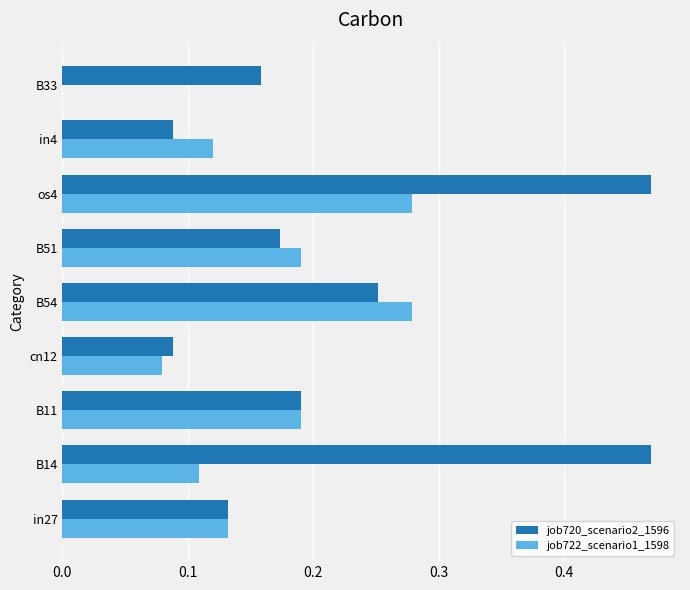

What is the sum of all job722_scenario1_1598 values?

1.4